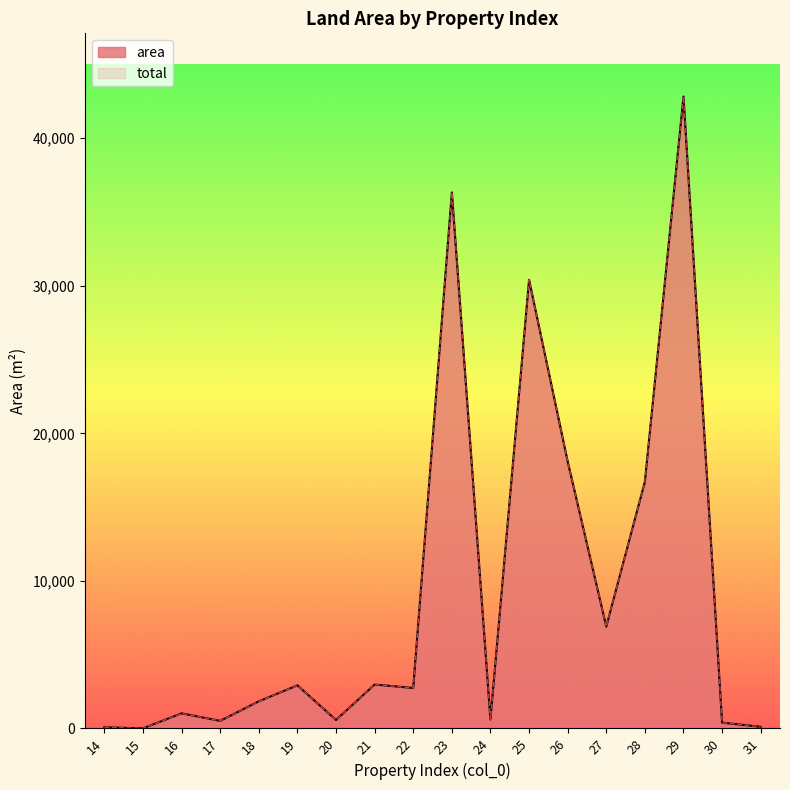

What are all the series names shown in the legend?

area, total